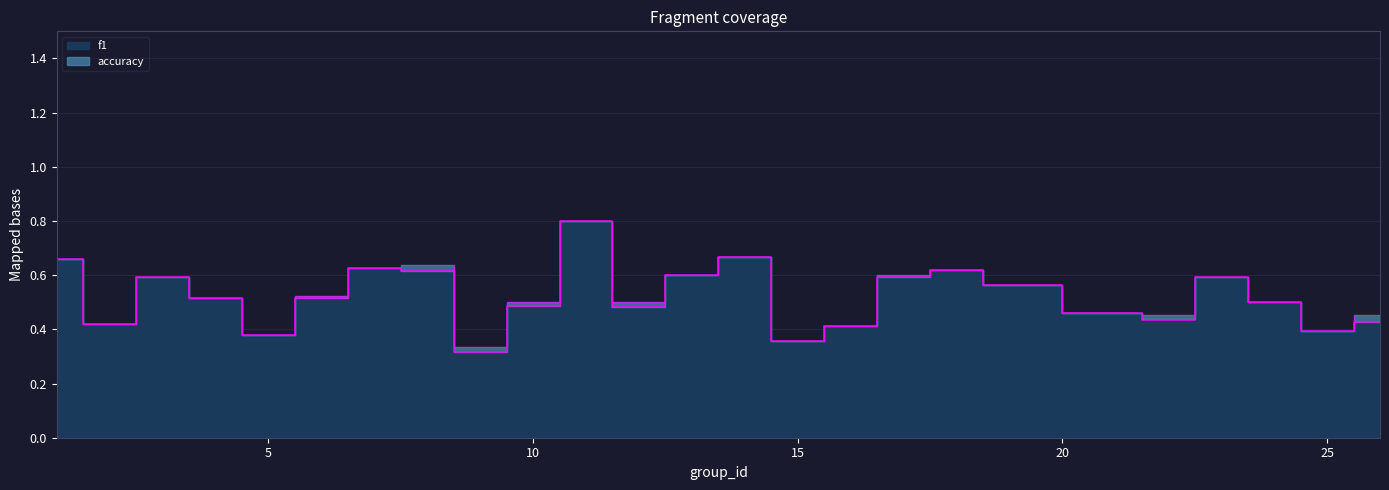

How many interior local peaks (higher than both neighbors) does the data have?

6